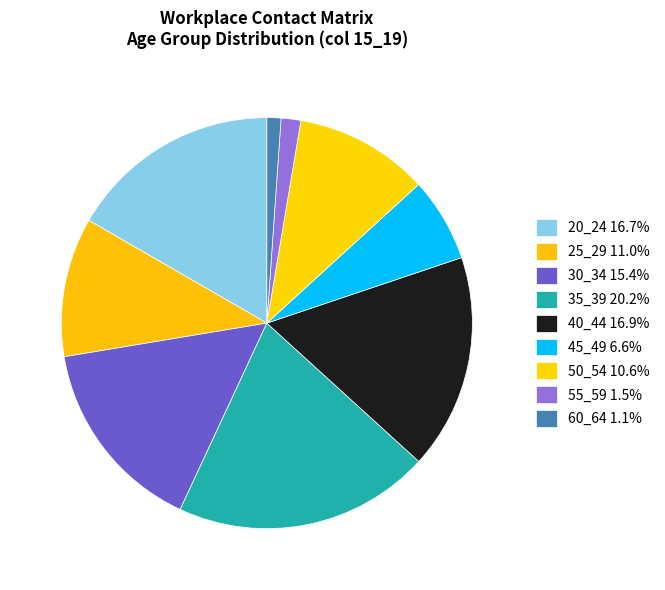

How many segments does this pie chart have?

9